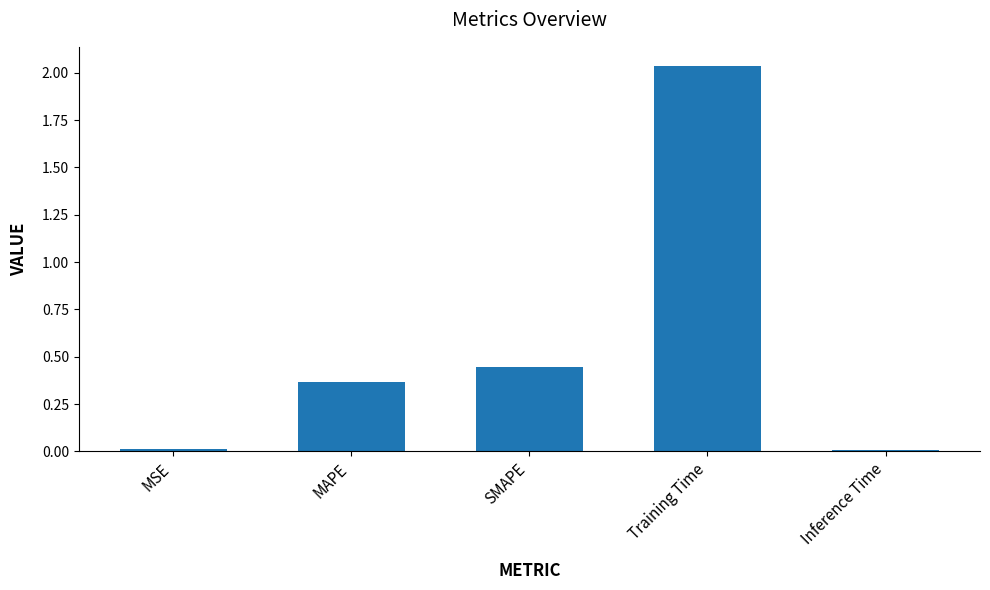

What is the label of the 2nd bar from the left?

MAPE